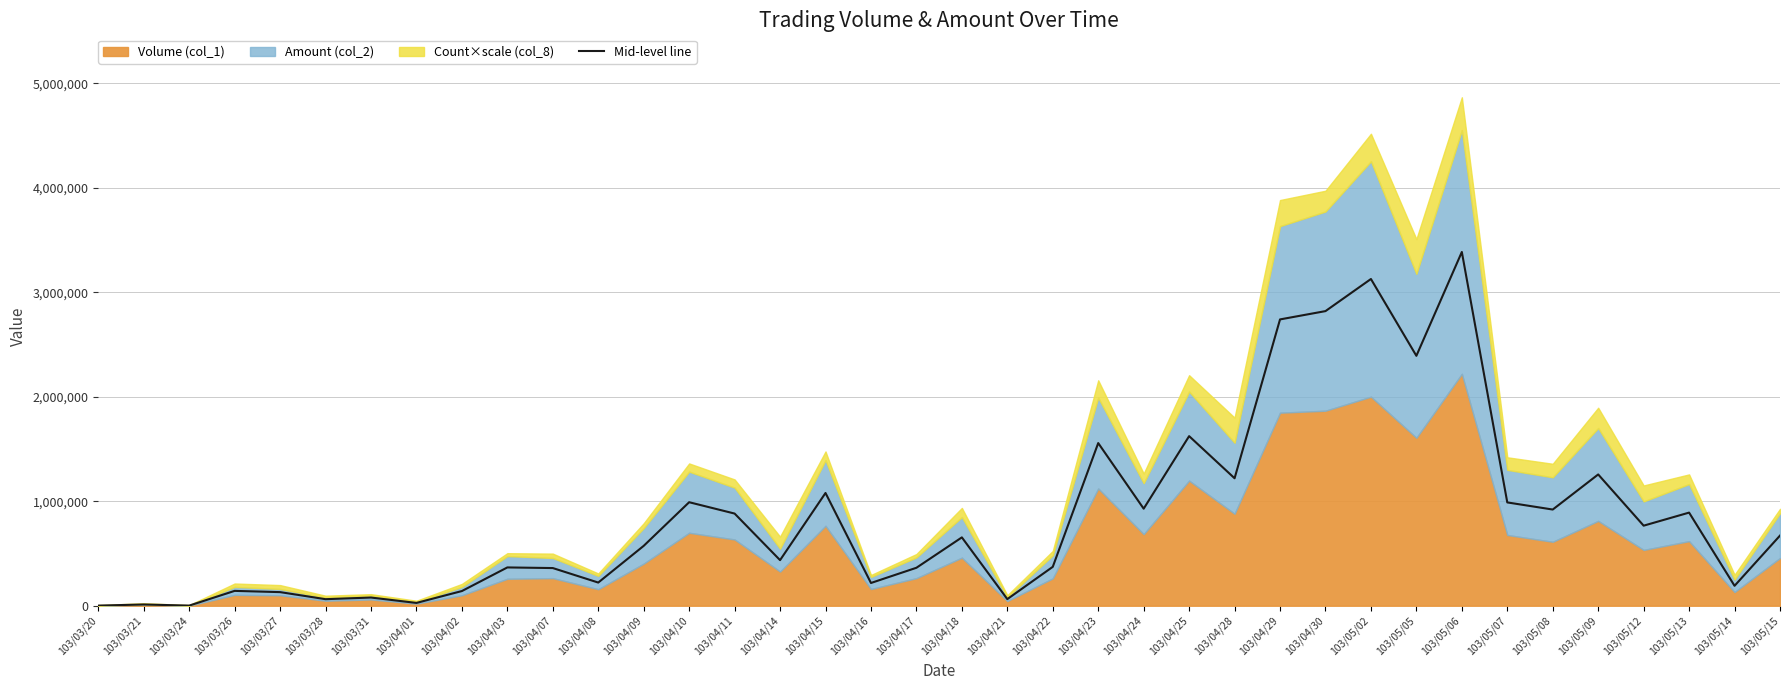

Which label corresponds to the smallest value in the chart?

103/03/20